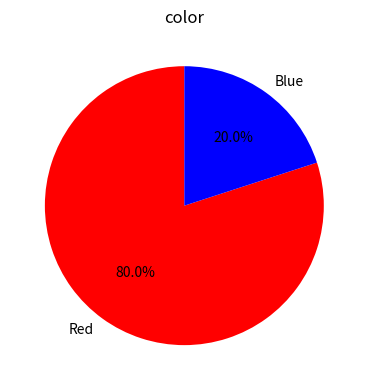

Is there a majority slice in this chart?

Yes